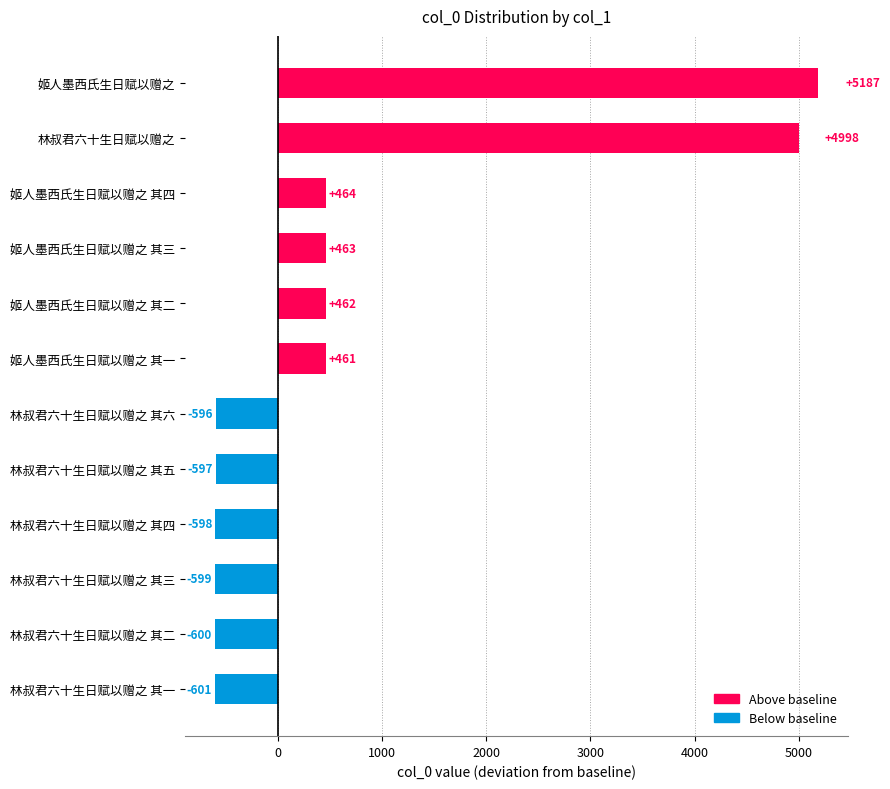

Reading top to bottom, list all the values displayed in this chart.

5187	4998	464	463	462	461	-596	-597	-598	-599	-600	-601